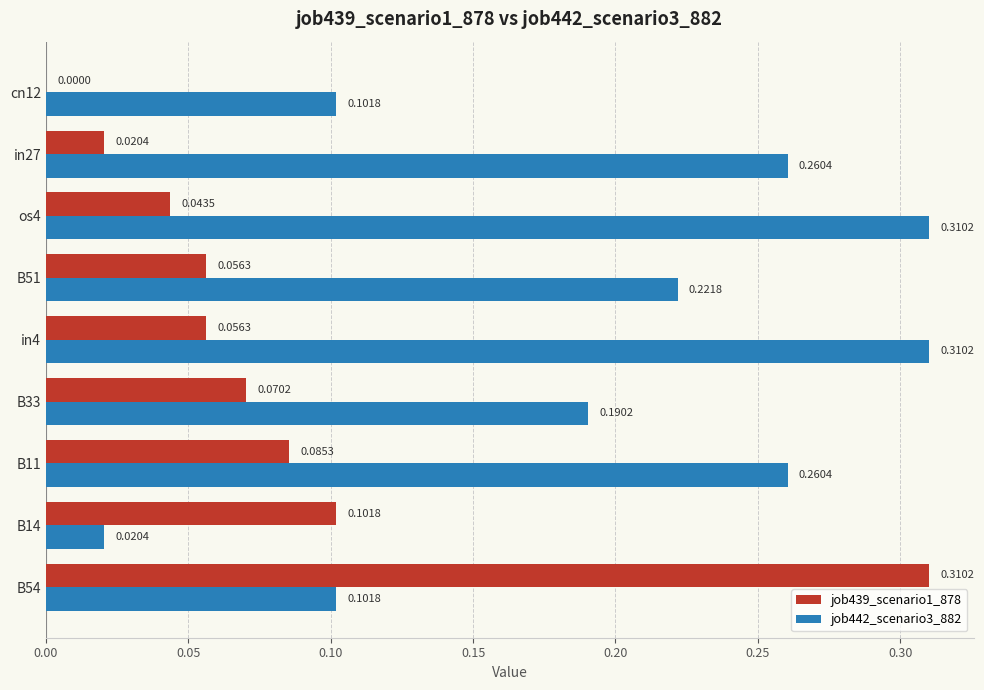

Between B54 and in4, which series saw the biggest shift?

job439_scenario1_878